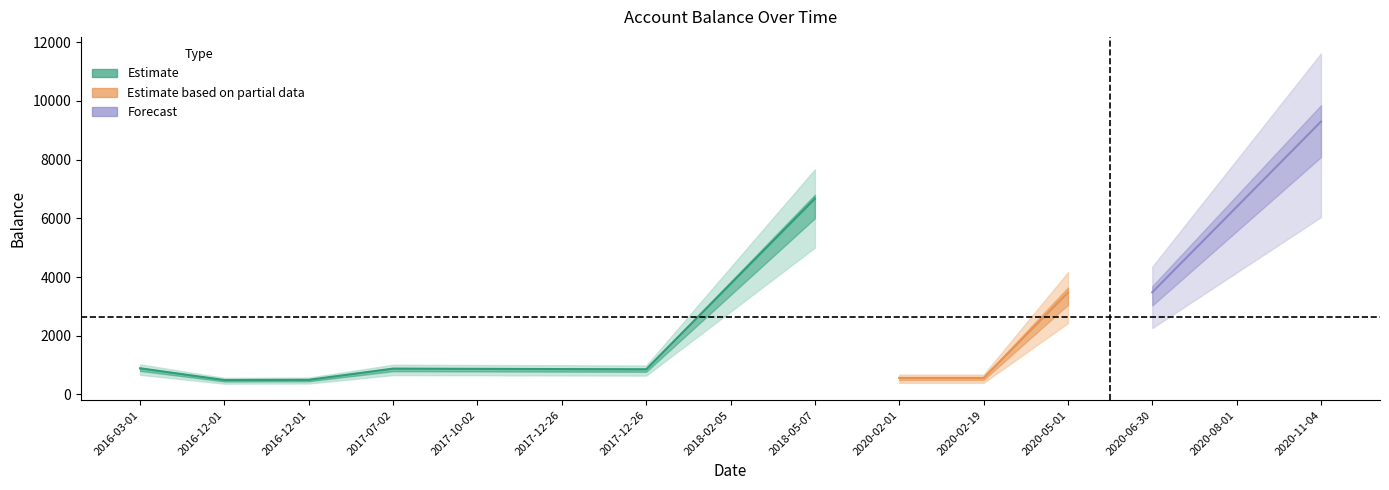

Rank the categories by value from highest to lowest.

2020-11-04, 2018-05-07, 2020-08-01, 2018-02-05, 2020-06-30, 2020-05-01, 2016-03-01, 2017-07-02, 2017-10-02, 2017-12-26, 2017-12-26, 2020-02-01, 2020-02-19, 2016-12-01, 2016-12-01